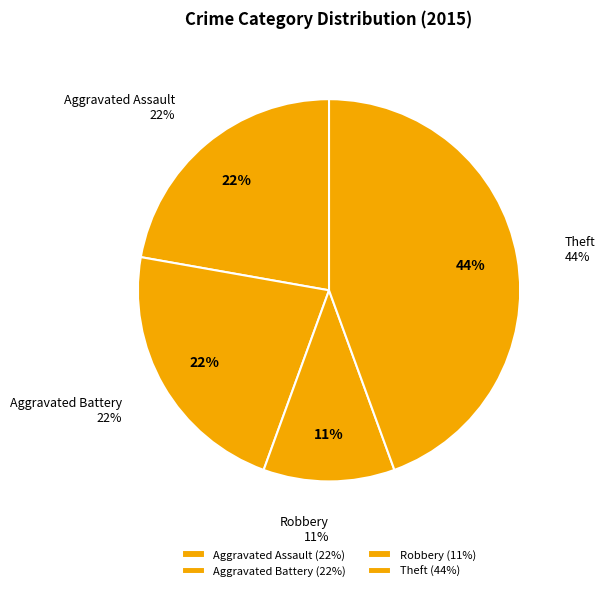

The Theft slice represents 44% of the pie. True or false?

True